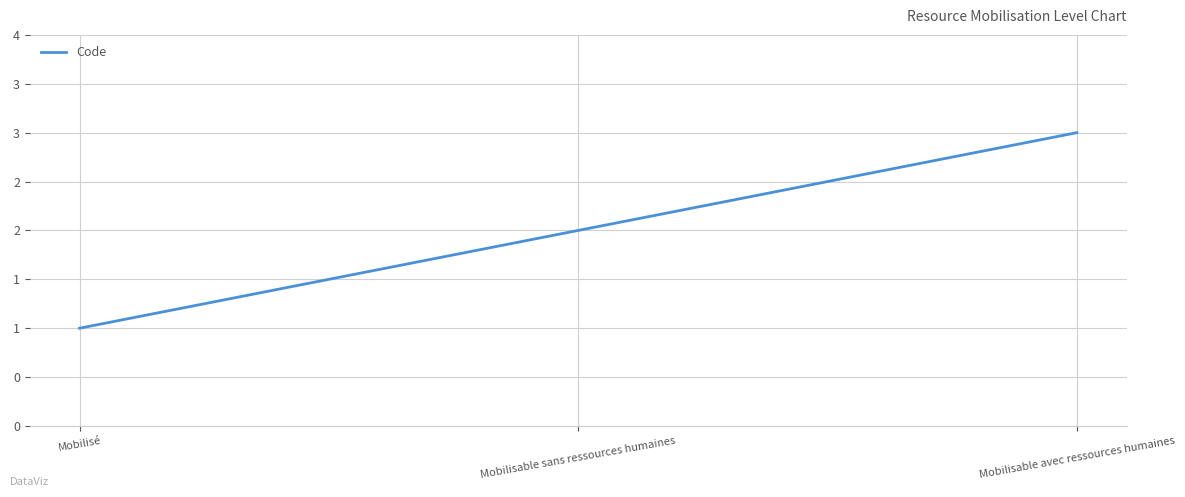

What is the change in value from Mobilisé to Mobilisable avec ressources humaines?

+2